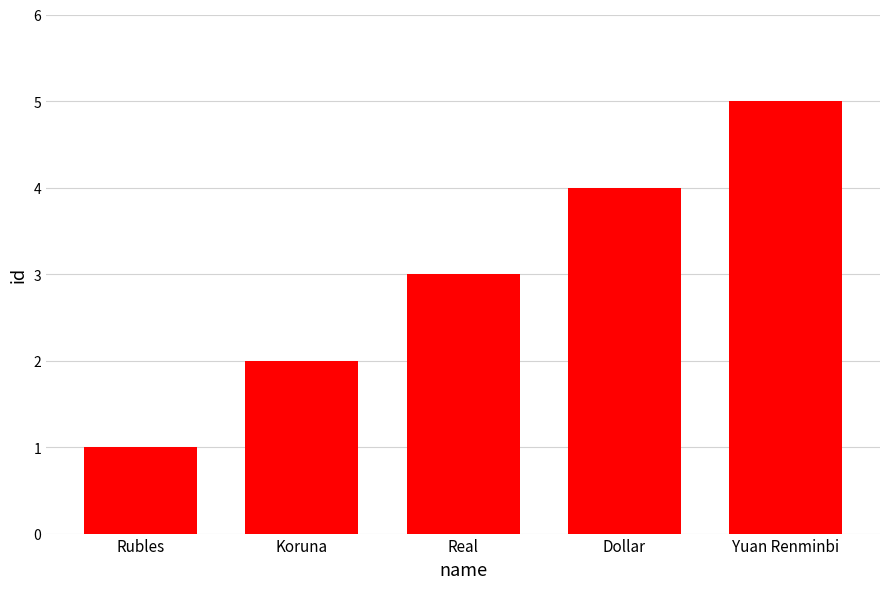

Approximately how many times larger is the value at Koruna compared to Real?

0.7